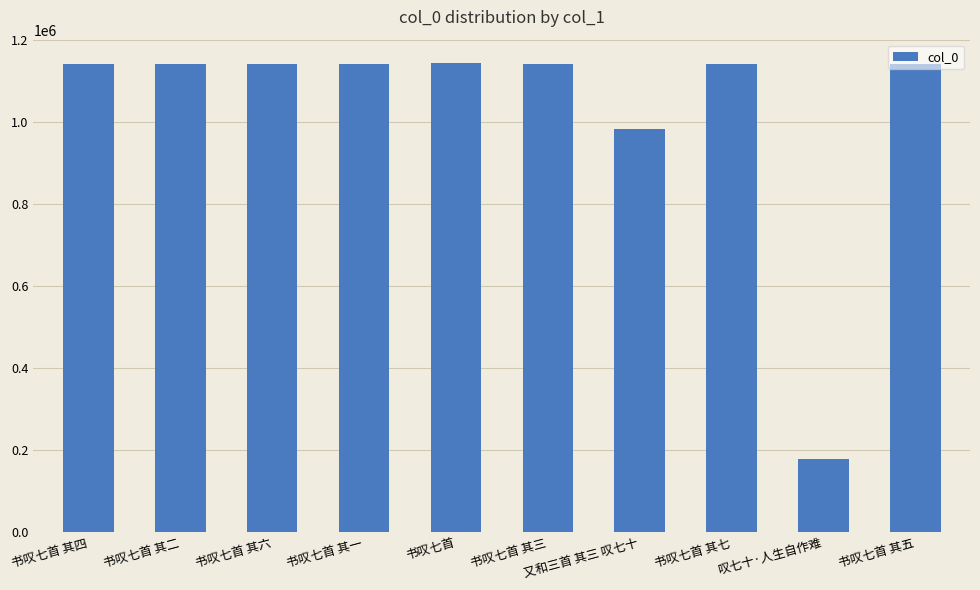

True or false: the data shows 2020548 at 书叹七首 其一.

False